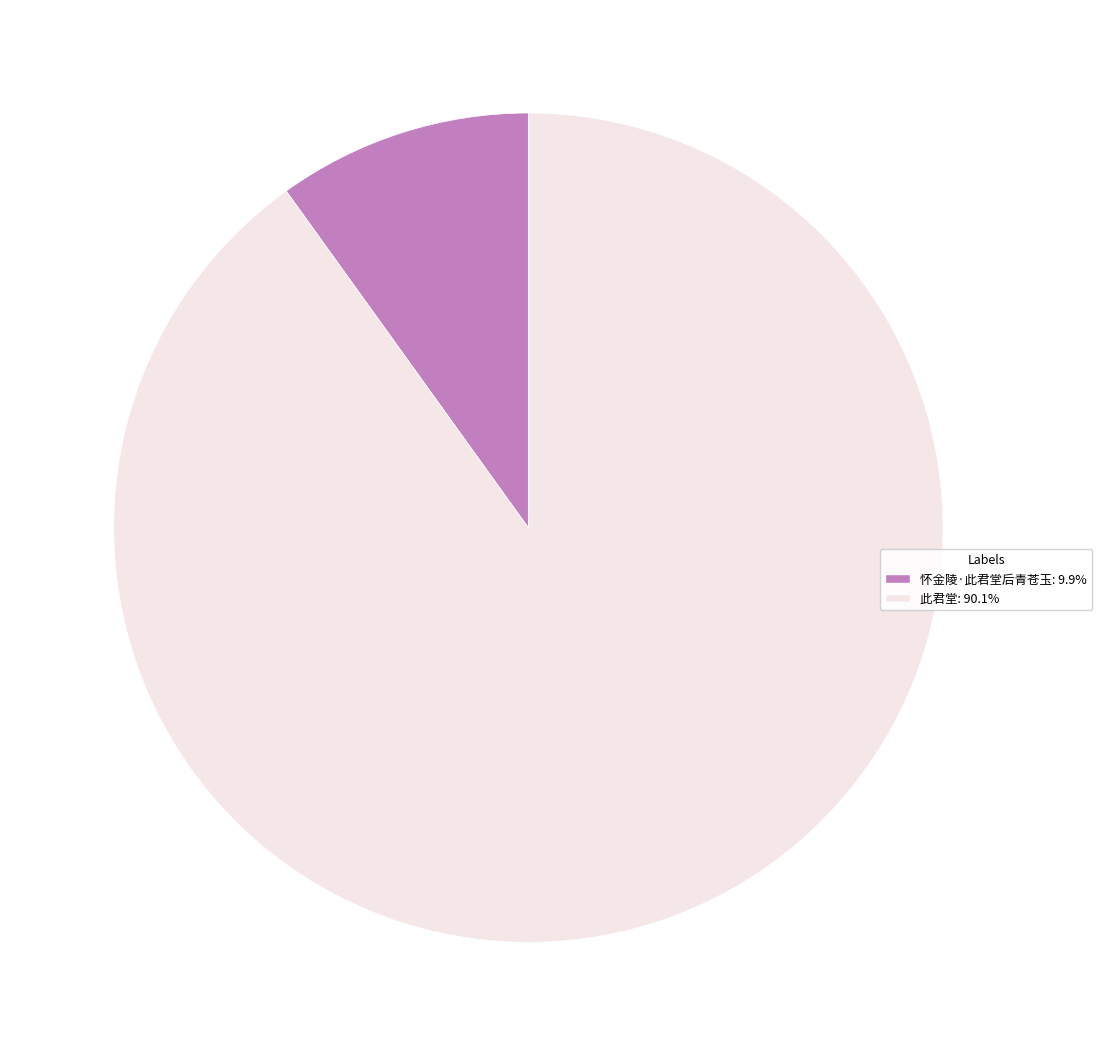

Is the sum of 此君堂 and 怀金陵·此君堂后青苍玉 greater than half?

Yes